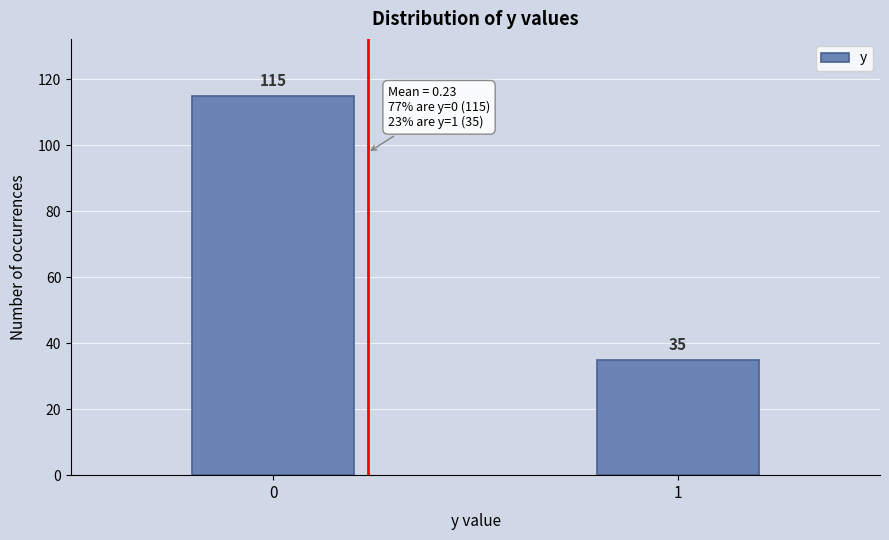

Reading right to left, what are all the values shown in this chart?

1=35	0=115